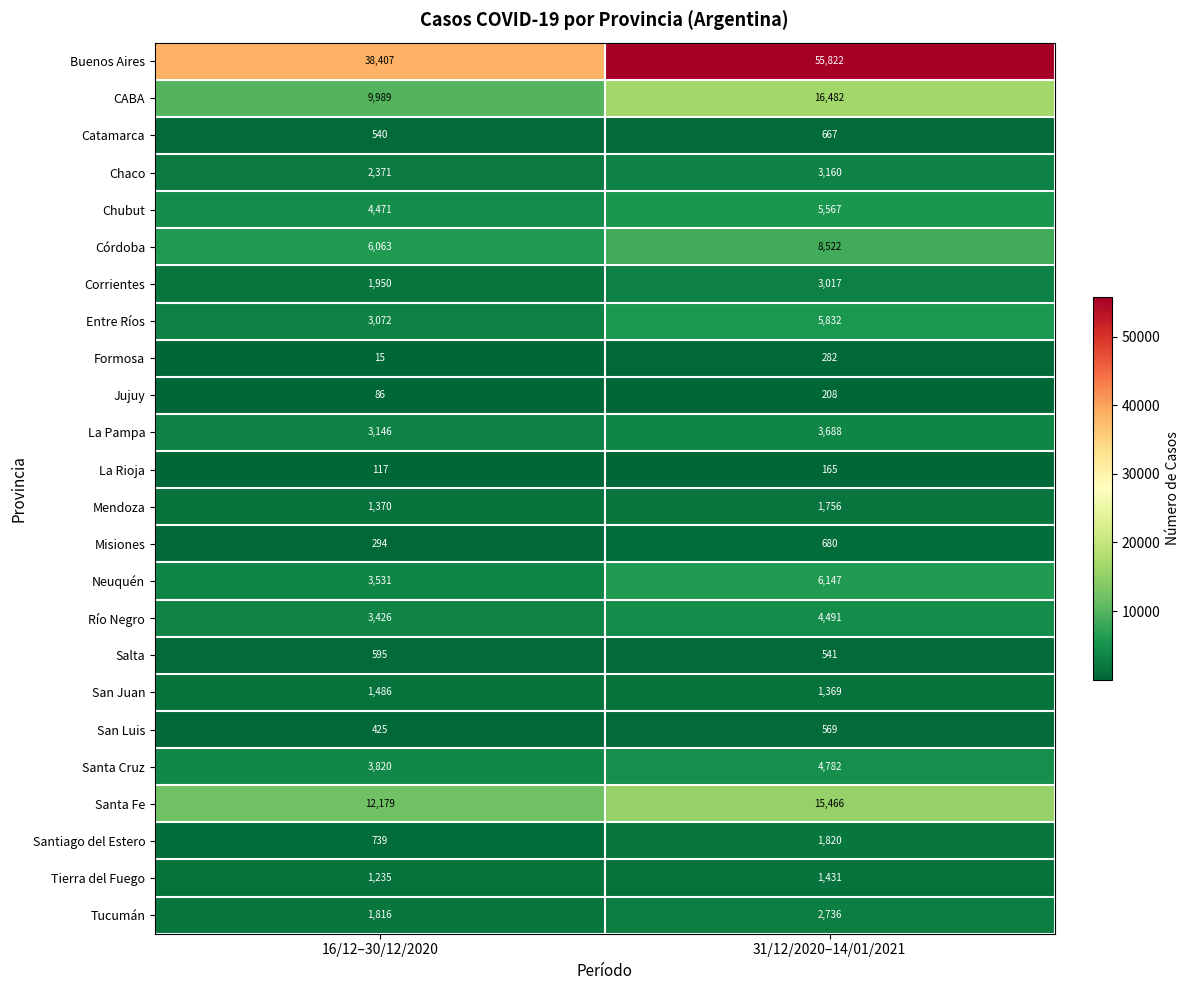

What is the minimum value shown in the chart?

15